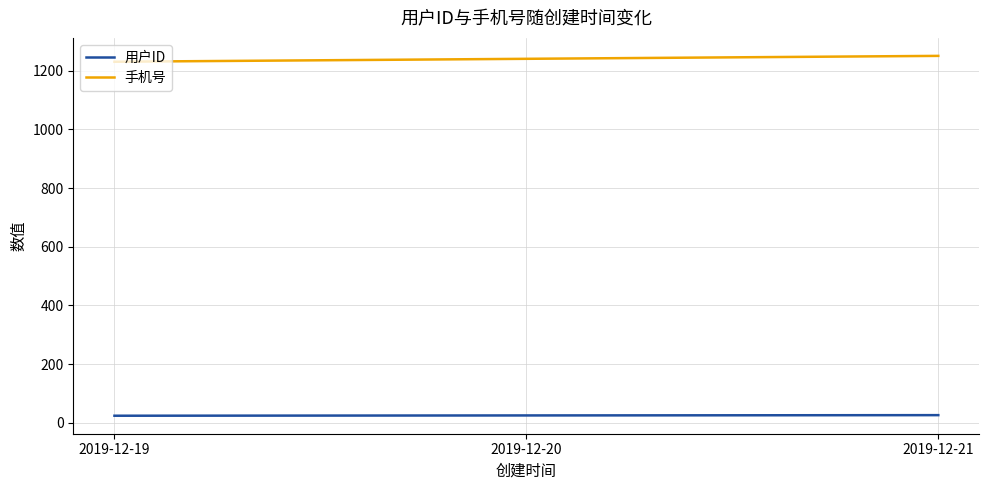

How many series are shown in this chart?

2